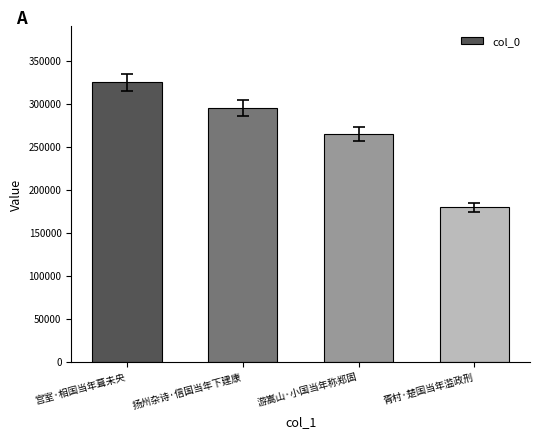

What is the change in value from 扬州杂诗·信国当年下建康 to 游嵩山·小国当年称郑固?

-30425